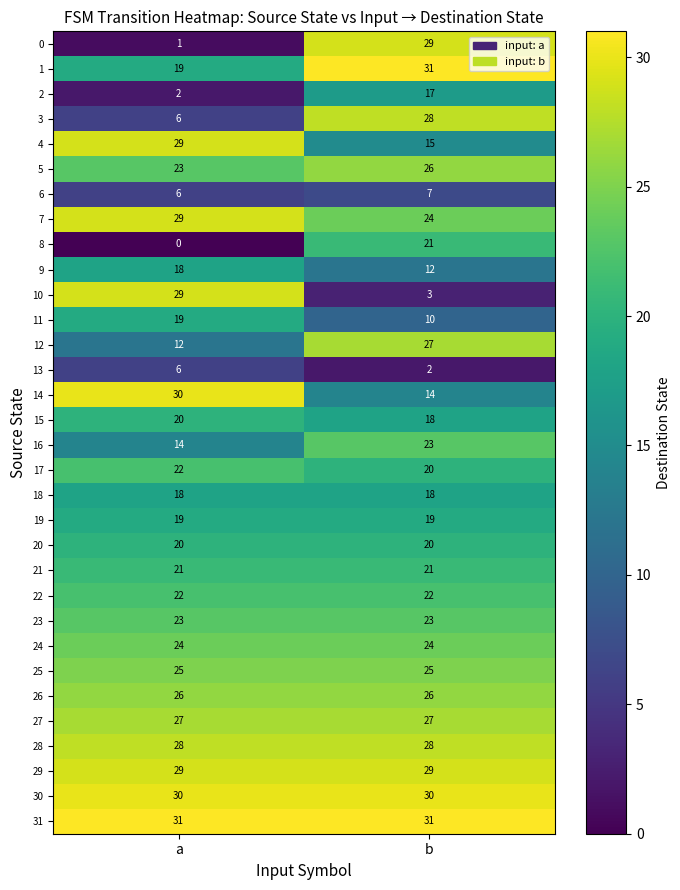

The value of 5 at a is 9. True or false?

False